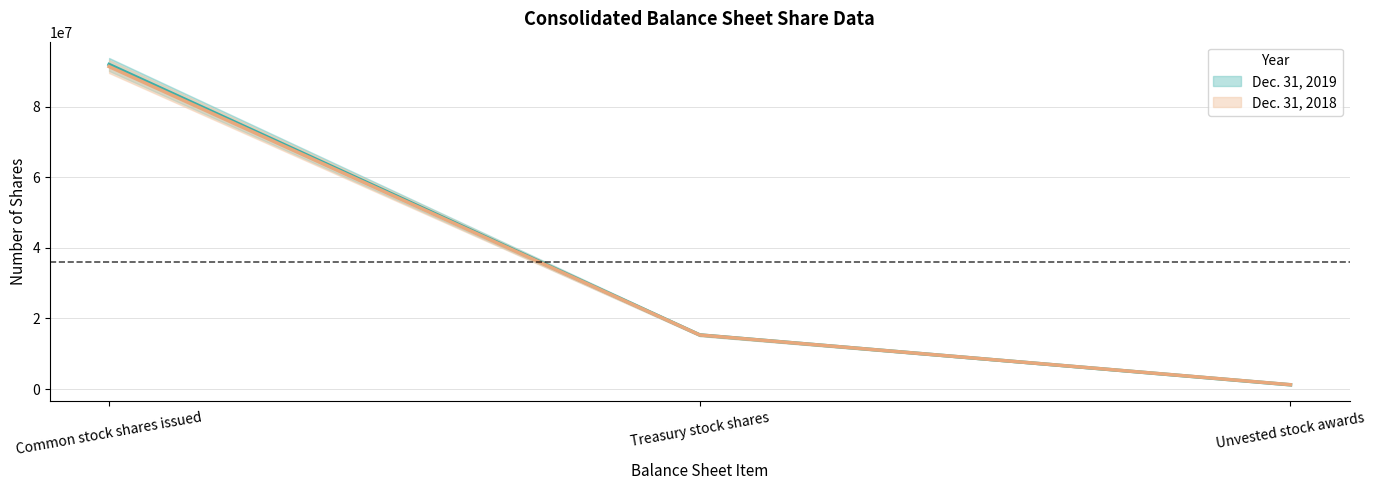

At Treasury stock shares, list the series in order from largest to smallest.

Dec. 31, 2019, Dec. 31, 2018